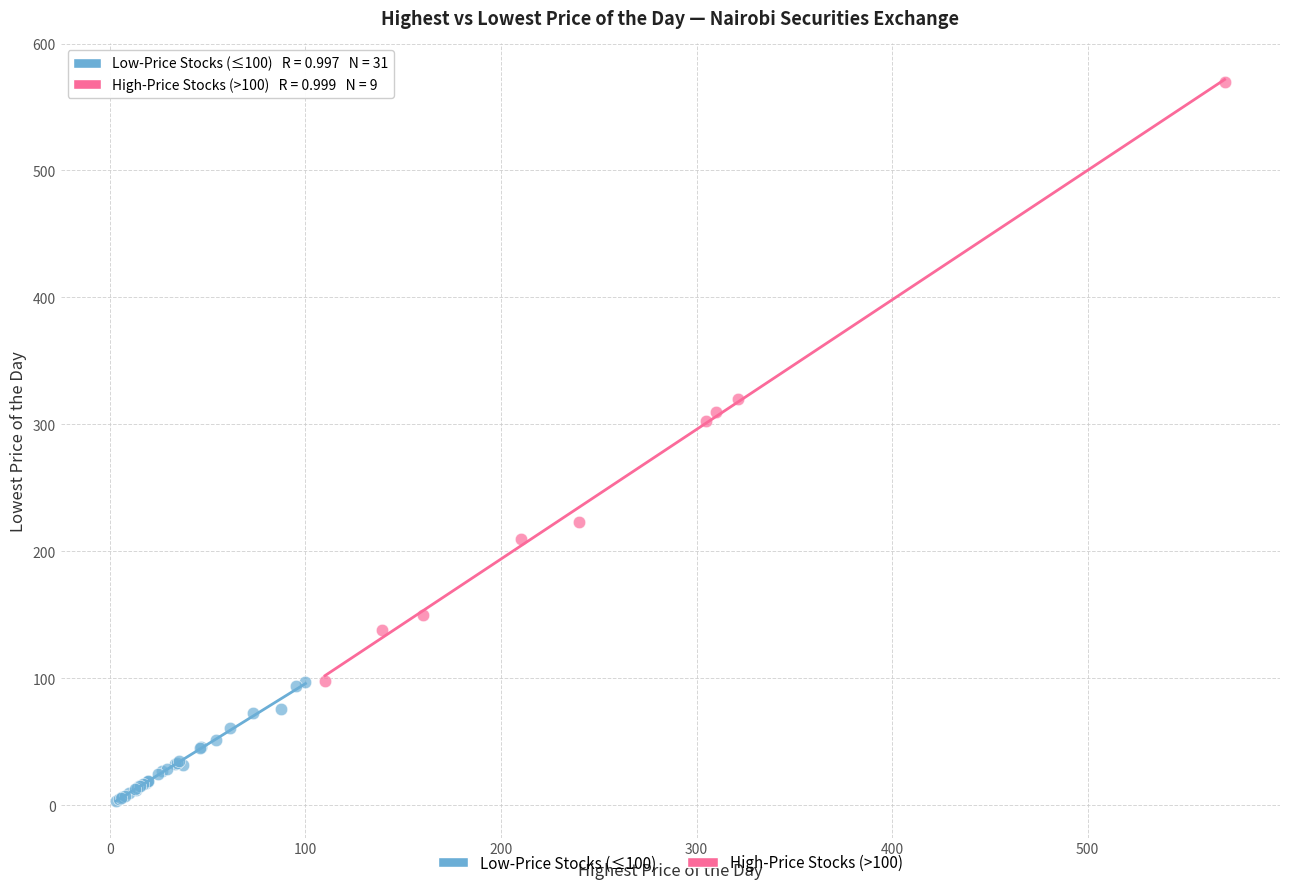

Which series reaches the maximum Y coordinate?

High-Price Stocks (>100)